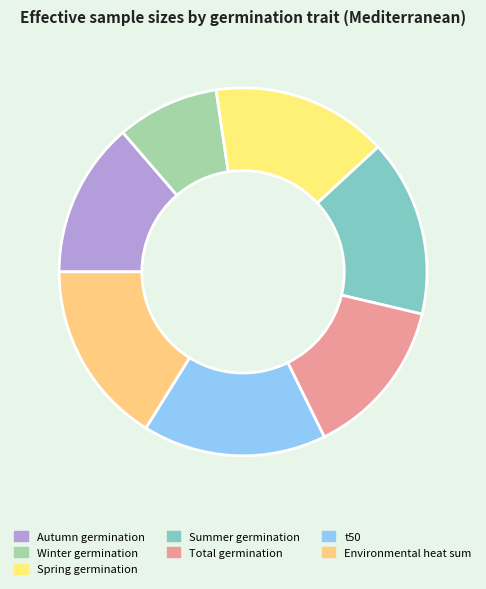

How many segments does this pie chart have?

7